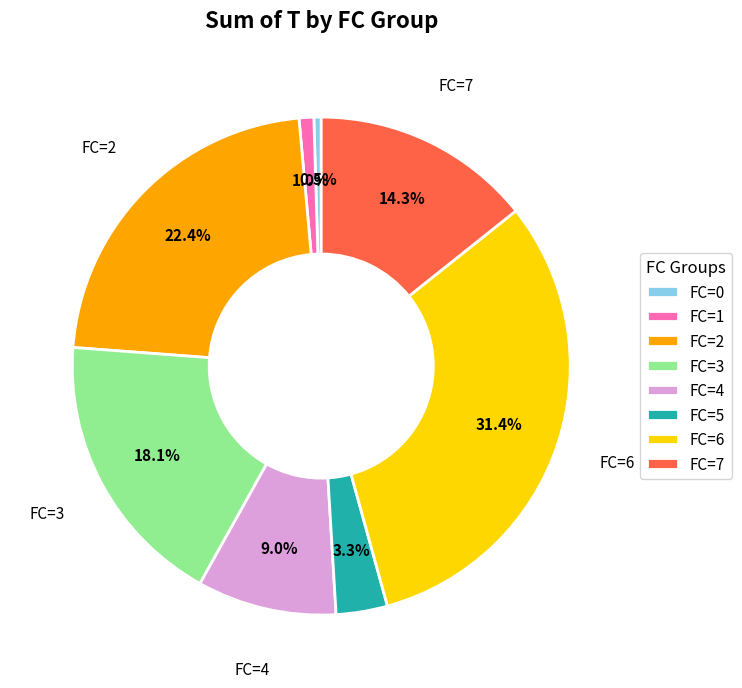

What is the total percentage of FC=6 and FC=7?

45.7%